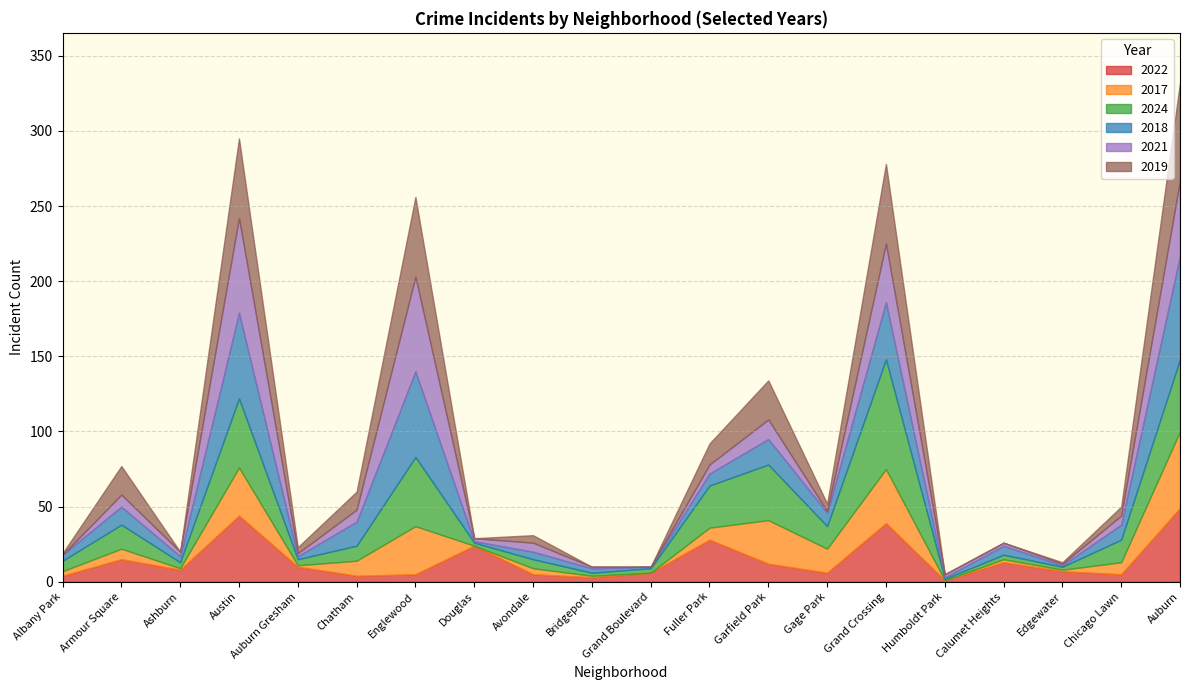

What is the label of the 18th point from the left?

Edgewater